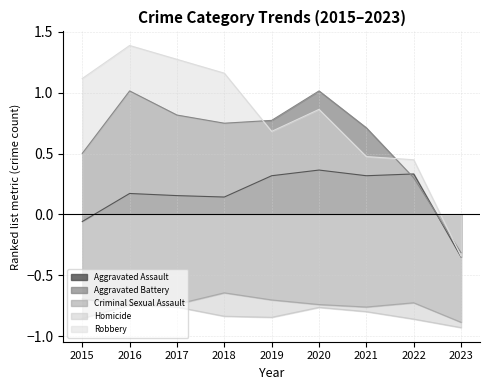

Which series has the largest total across all categories?

Robbery